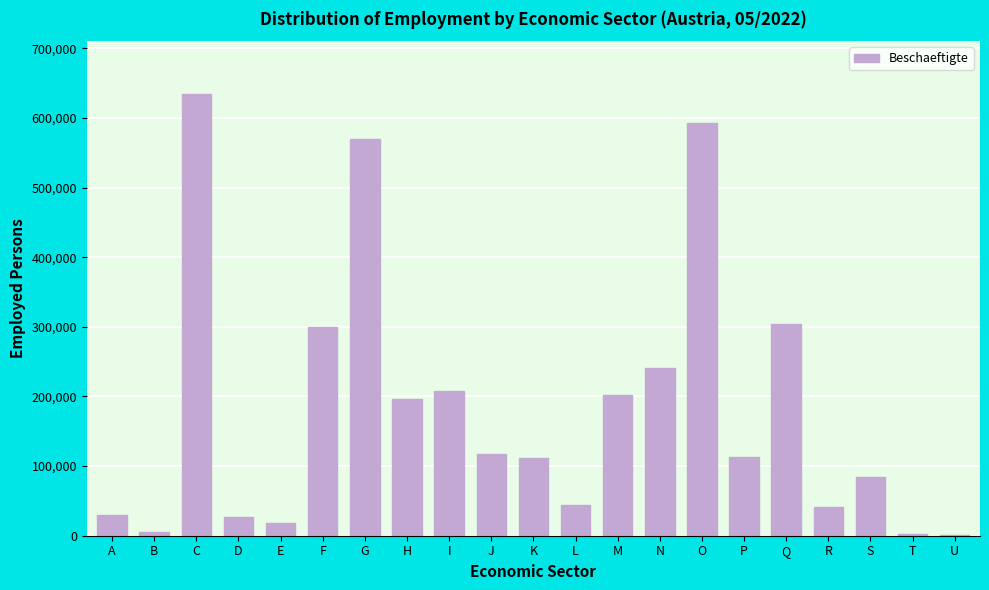

Is it true that the value at P is 59958?

False